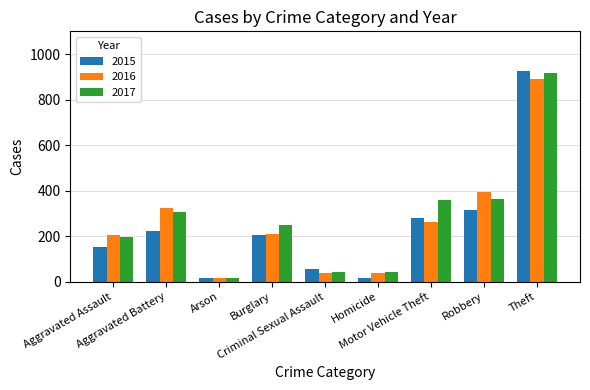

Is it true that 2017 equals 250 at Burglary?

True